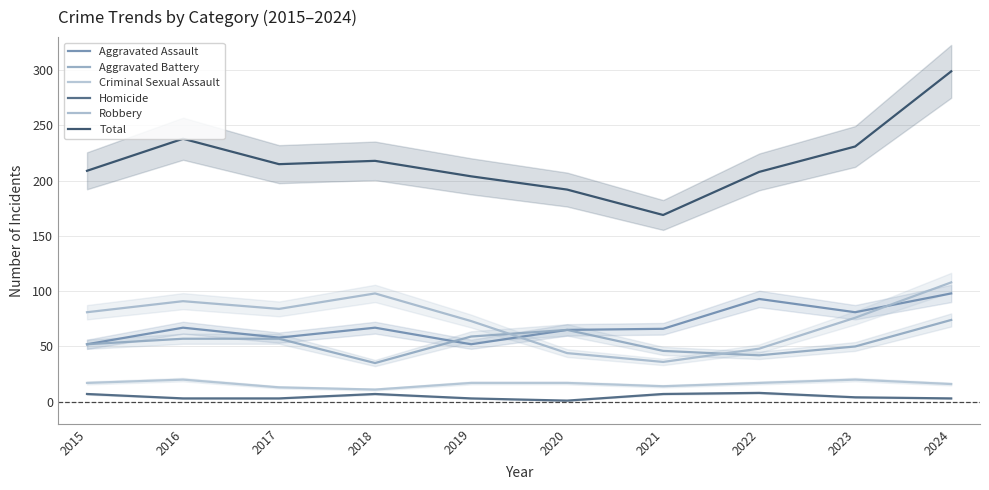

Reading right to left, extract all data points from this chart.

Aggravated Assault: 98	81	93	66	65	52	67	58	67	52
Aggravated Battery: 74	50	42	46	65	59	35	57	57	52
Criminal Sexual Assault: 16	20	17	14	17	17	11	13	20	17
Homicide: 3	4	8	7	1	3	7	3	3	7
Robbery: 108	76	48	36	44	73	98	84	91	81
Total: 299	231	208	169	192	204	218	215	238	209